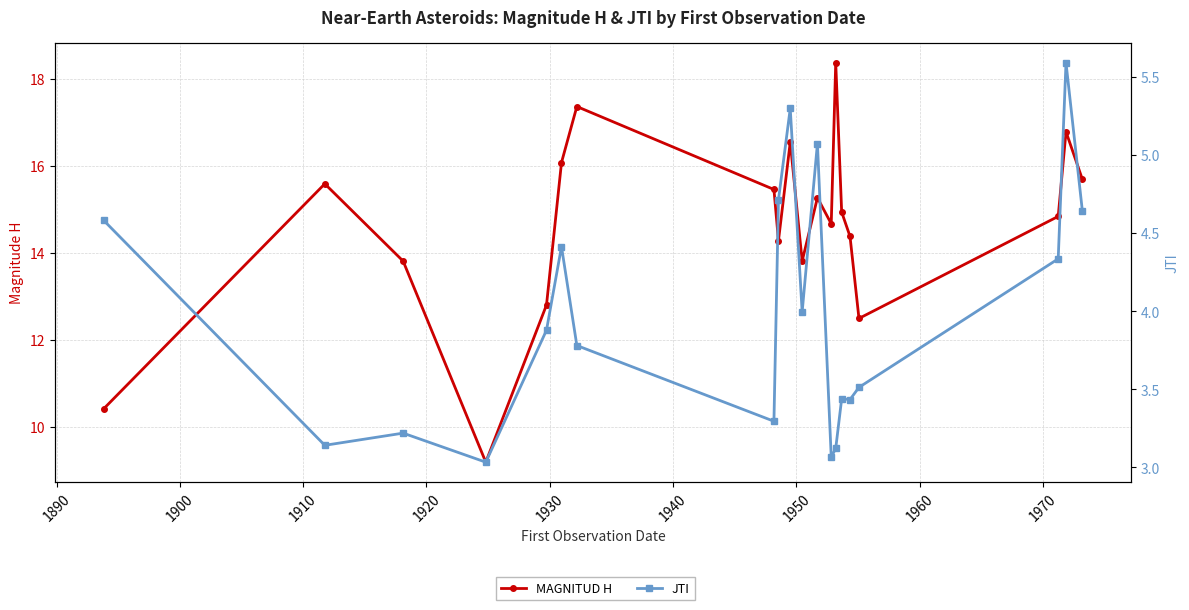

Reading left to right, transcribe all the data shown in this chart.

MAGNITUD H: 10.4	15.6	13.8	9.2	12.8	16.1	17.4	15.5	14.3	16.6	13.8	15.3	14.7	18.4	14.9	14.4	12.5	14.8	16.8	15.7
JTI: 4.6	3.1	3.2	3.0	3.9	4.4	3.8	3.3	4.7	5.3	4.0	5.1	3.1	3.1	3.4	3.4	3.5	4.3	5.6	4.6